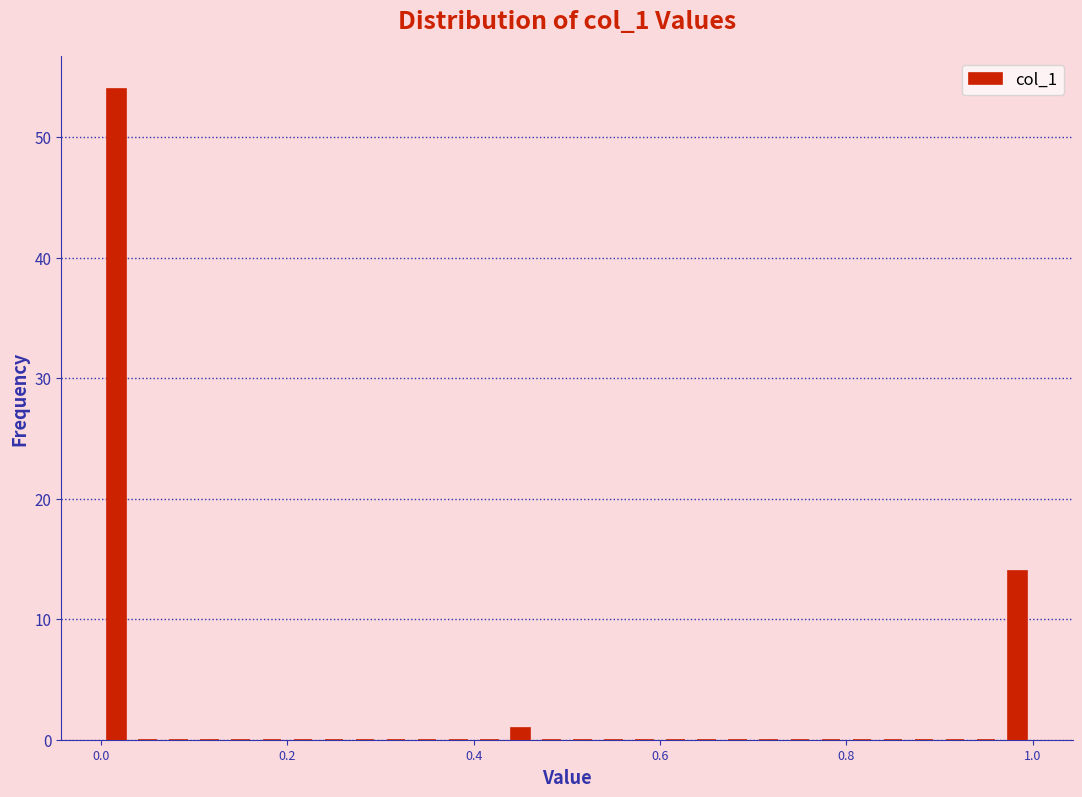

Around what value on the x-axis is the tallest bar? Give the approximate position of its centre, as read against the axis.

0.02